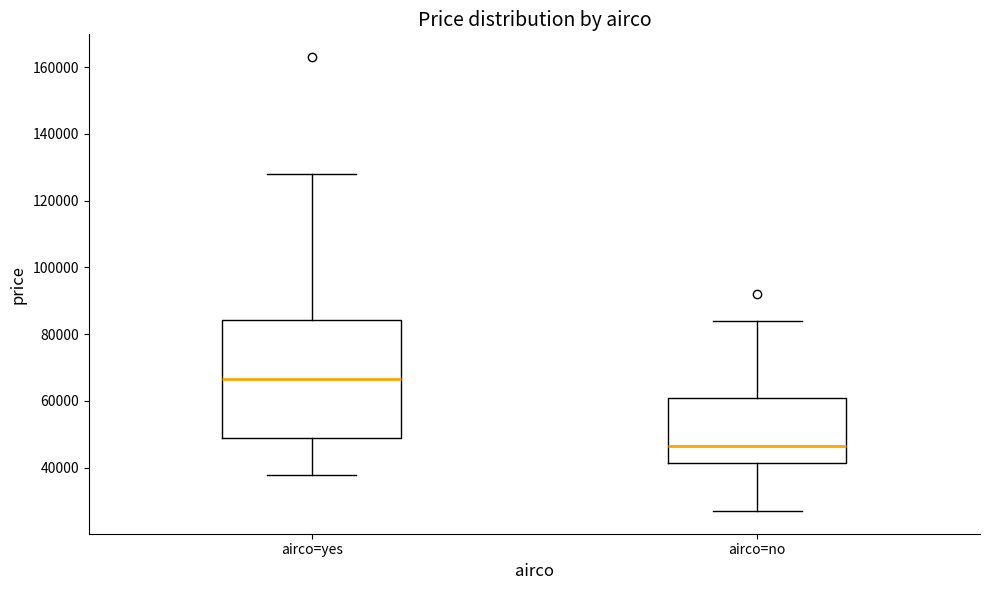

Which box is the tallest, from its lower edge to its upper edge?

airco=yes